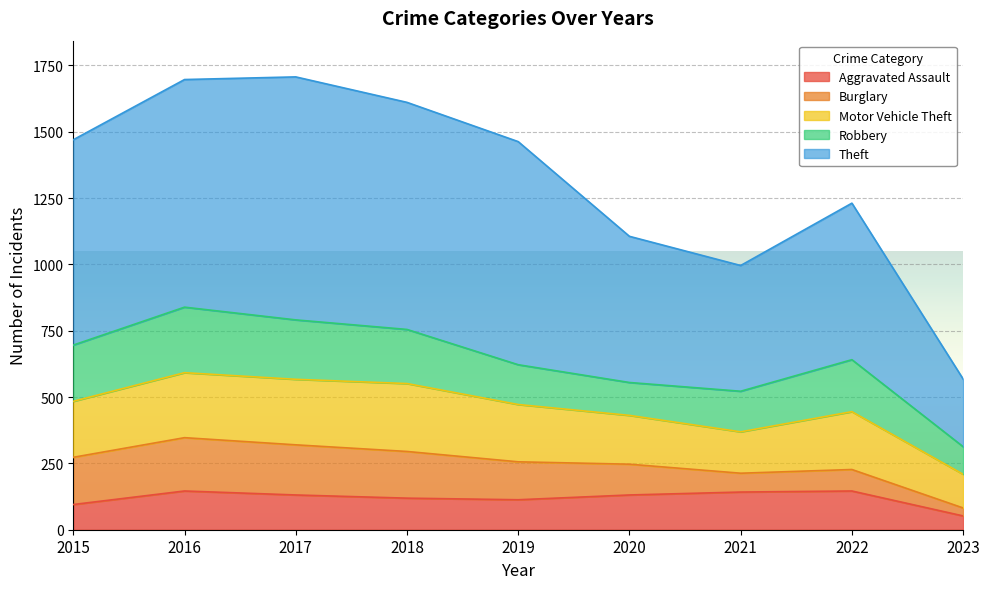

The Burglary series shows 71 at 2021. True or false?

True